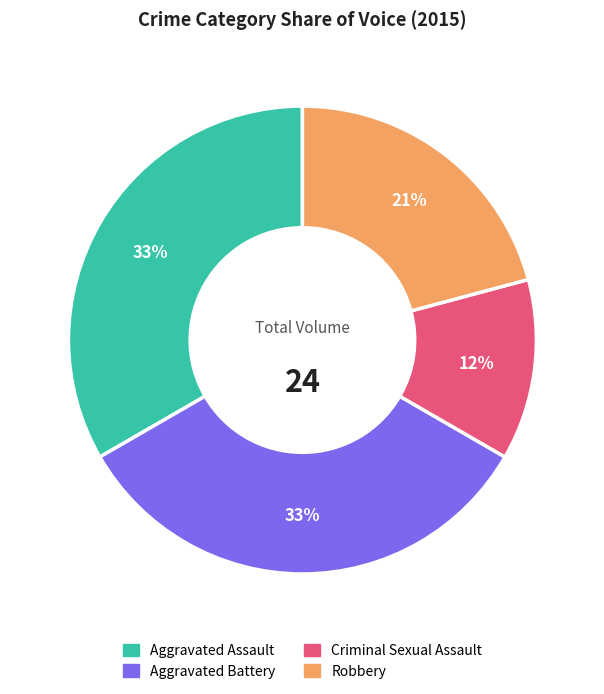

To the nearest percent, what is the difference between the Aggravated Assault and Criminal Sexual Assault slice percentages?

21%